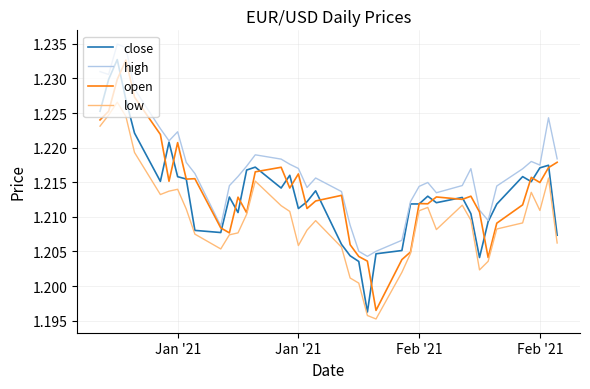

What are all the series names shown in the legend?

close, high, open, low